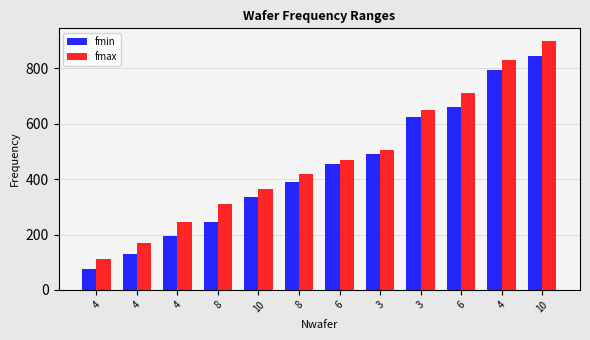

What is the sum of the fmax values at 8 and 10?

785